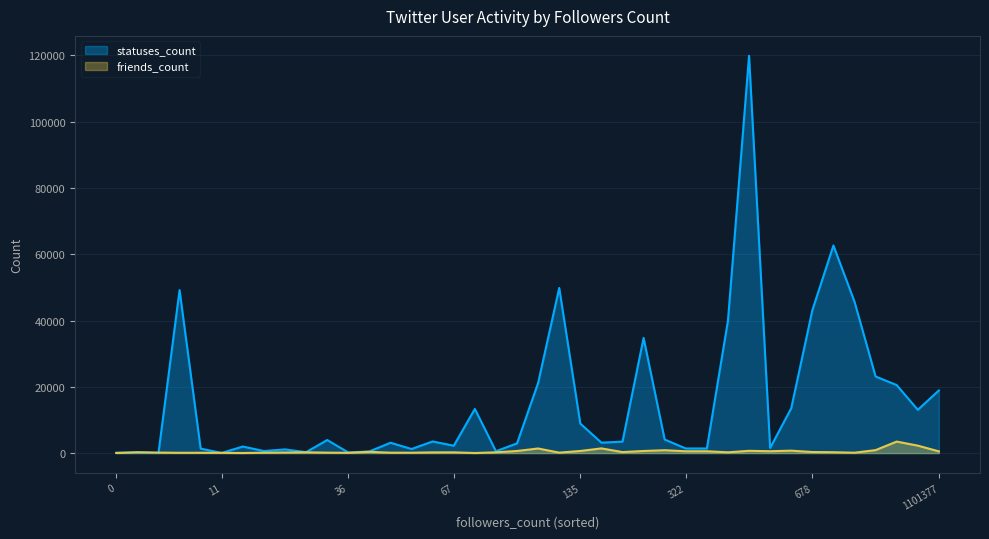

What is the difference between the maximum and minimum values in the statuses_count series?

119862